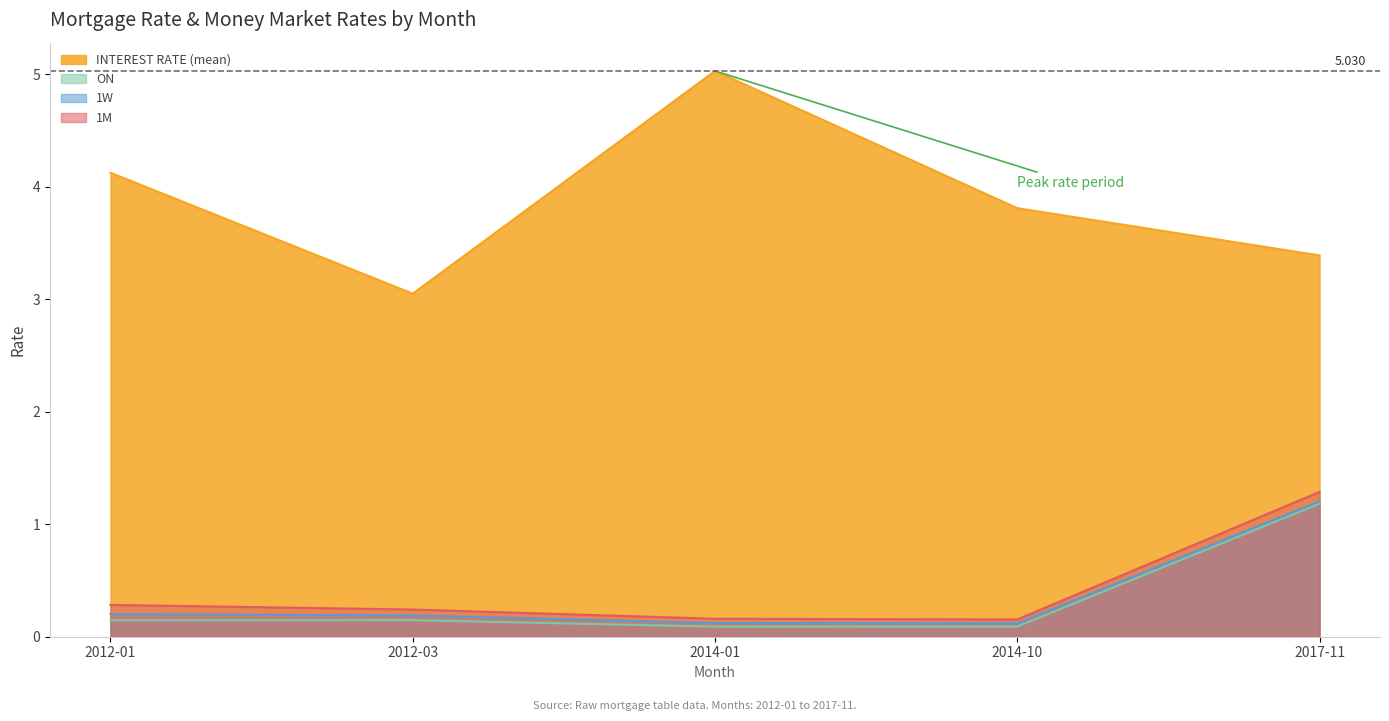

The value of ON at 2014-10 is 0.1. True or false?

True